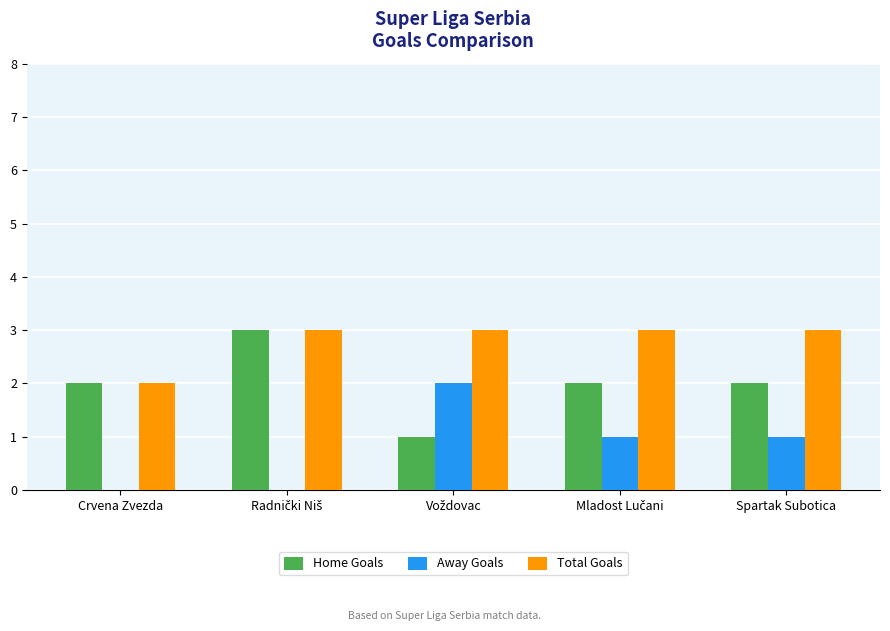

What is the total value across all series at Spartak Subotica?

6